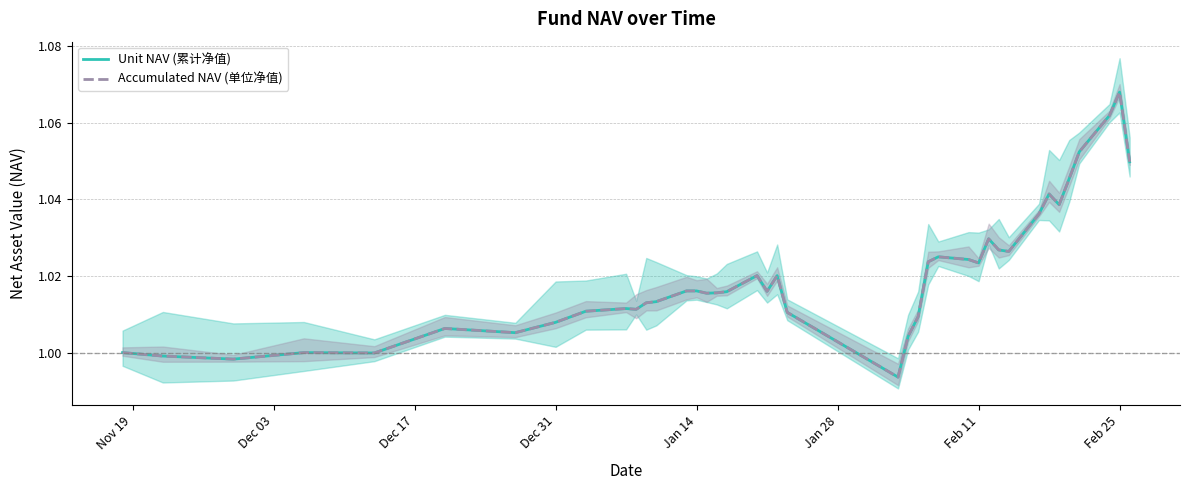

Reading left to right, what are all the values shown in this chart?

Unit NAV (累计净值): 1.0	1.0	1.0	1.0	1.0	1.0	1.0	1.0	1.0	1.0	1.0	1.0	1.0	1.0	1.0	1.0	1.0	1.0	1.0	1.0	1.0	1.0	1.0	1.0	1.0	1.0	1.0	1.0	1.0	1.0	1.0	1.0	1.0	1.0	1.0	1.0	1.1	1.1	1.1	1.0
Accumulated NAV (单位净值): 1.0	1.0	1.0	1.0	1.0	1.0	1.0	1.0	1.0	1.0	1.0	1.0	1.0	1.0	1.0	1.0	1.0	1.0	1.0	1.0	1.0	1.0	1.0	1.0	1.0	1.0	1.0	1.0	1.0	1.0	1.0	1.0	1.0	1.0	1.0	1.0	1.1	1.1	1.1	1.0